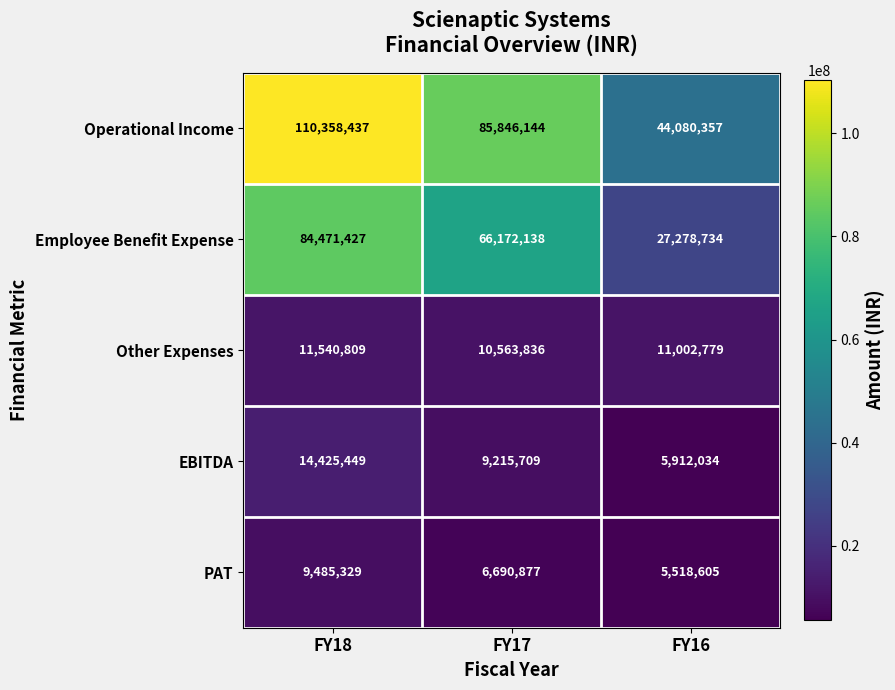

What is the average value of the Other Expenses series?

11035808